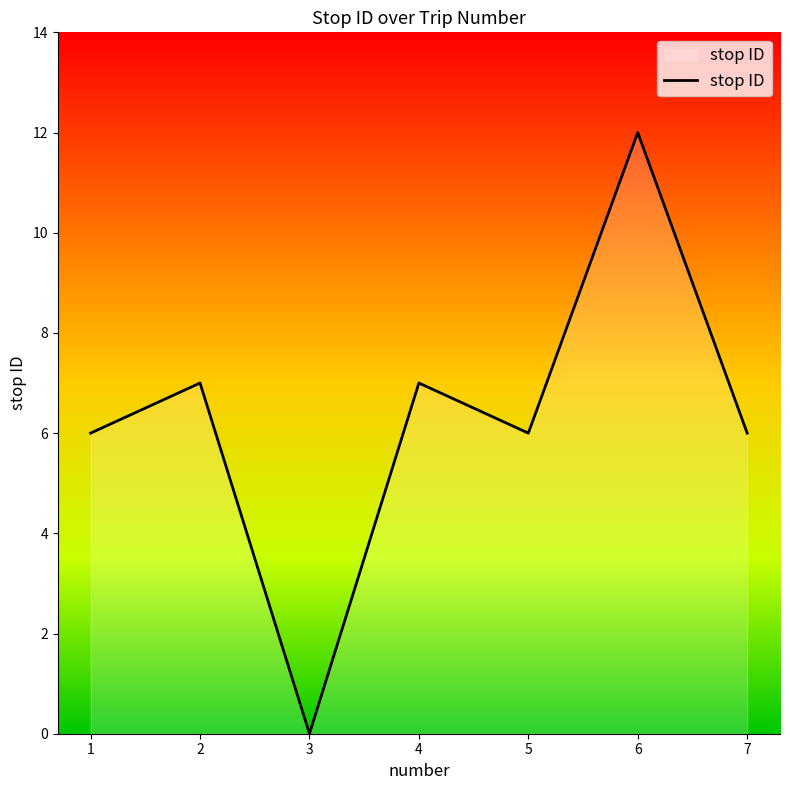

What is the average value?

6